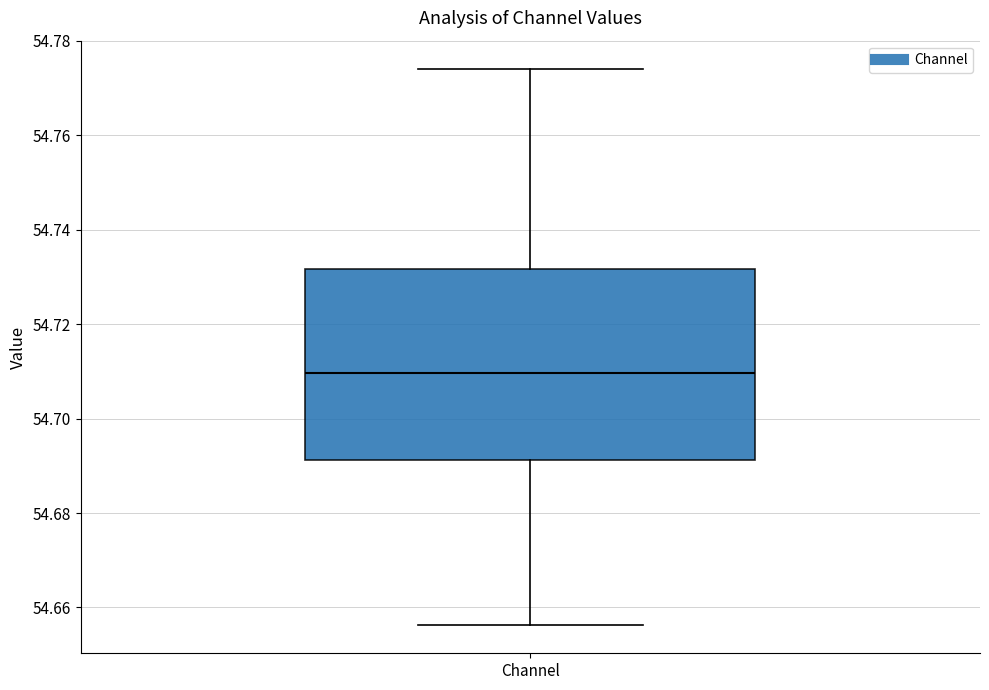

Read this box plot against the y-axis: the position of the median line, the range covered by the box, and the ends of both whiskers. The values are not printed on the chart, so give them approximately, as read against the axis.

median 54.710, box 54.692 to 54.732, whiskers 54.656 to 54.774